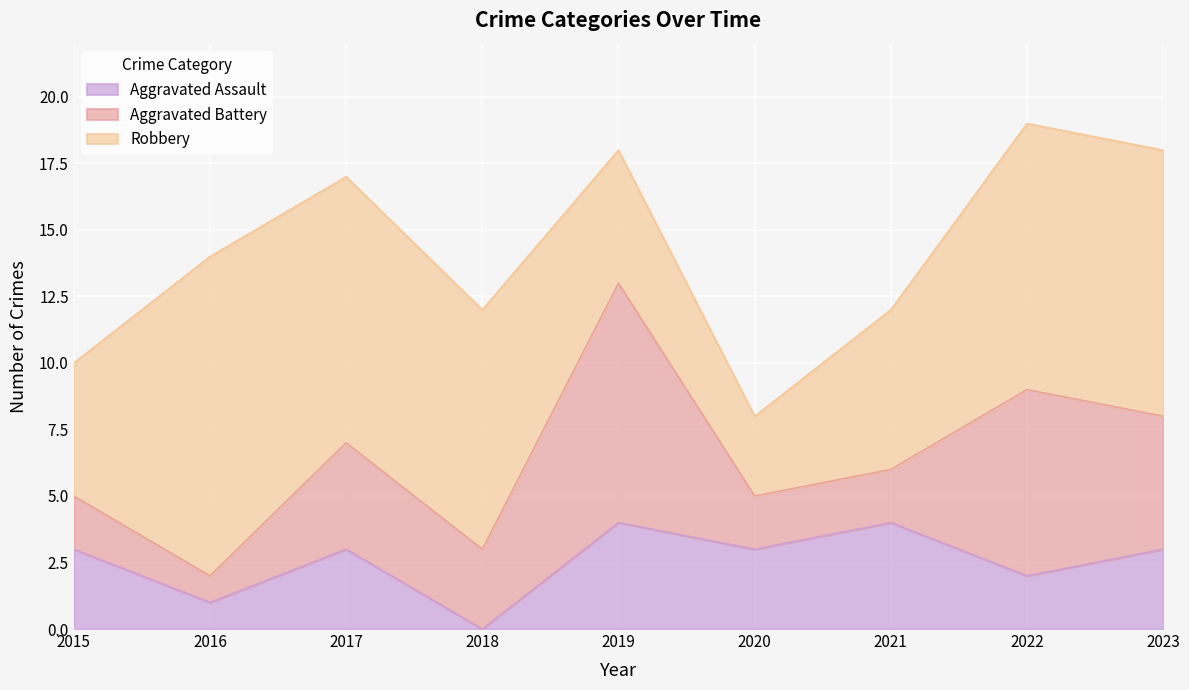

What is the value of the Aggravated Assault point at the 7th from the left?

4